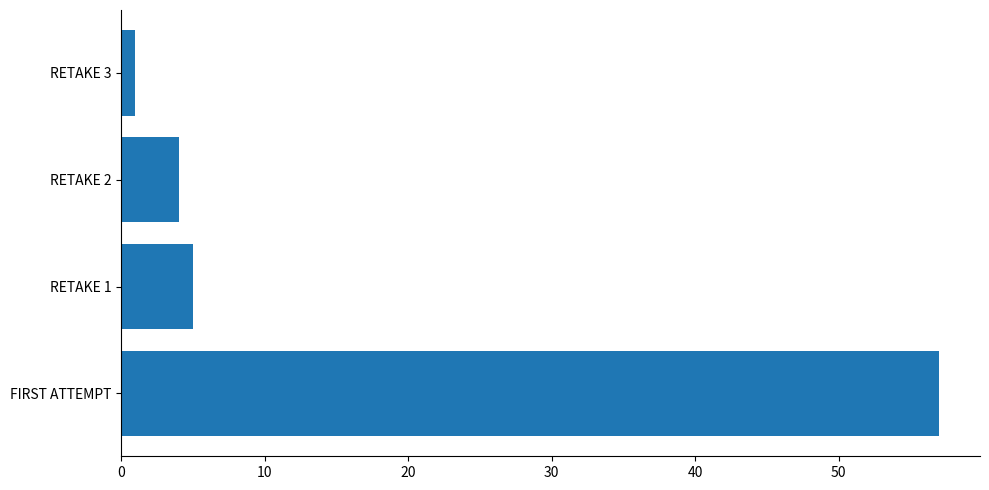

How many data points are less than 5?

2